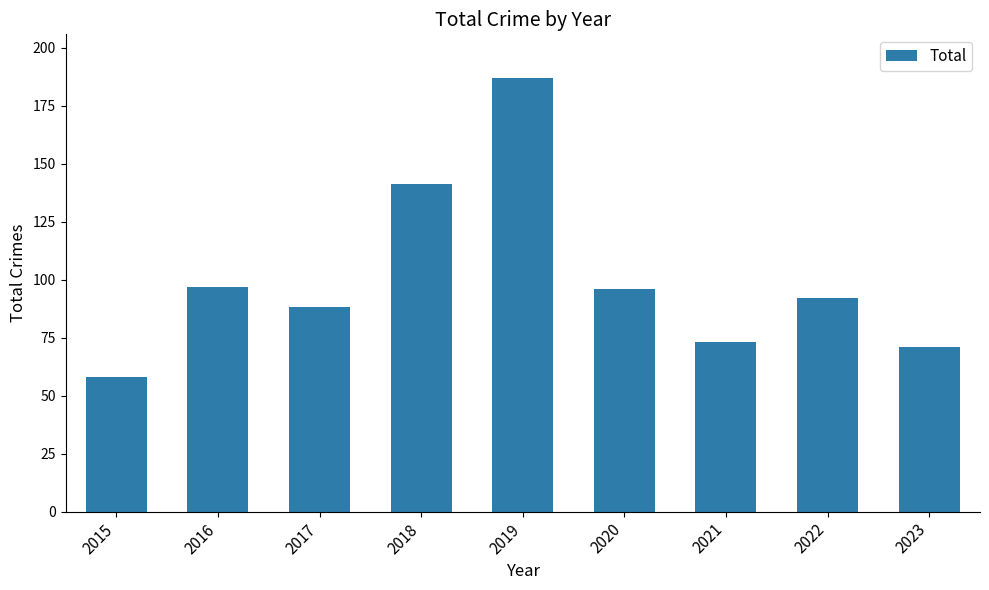

Reading right to left, extract all data points from this chart.

2023=71	2022=92	2021=73	2020=96	2019=187	2018=141	2017=88	2016=97	2015=58